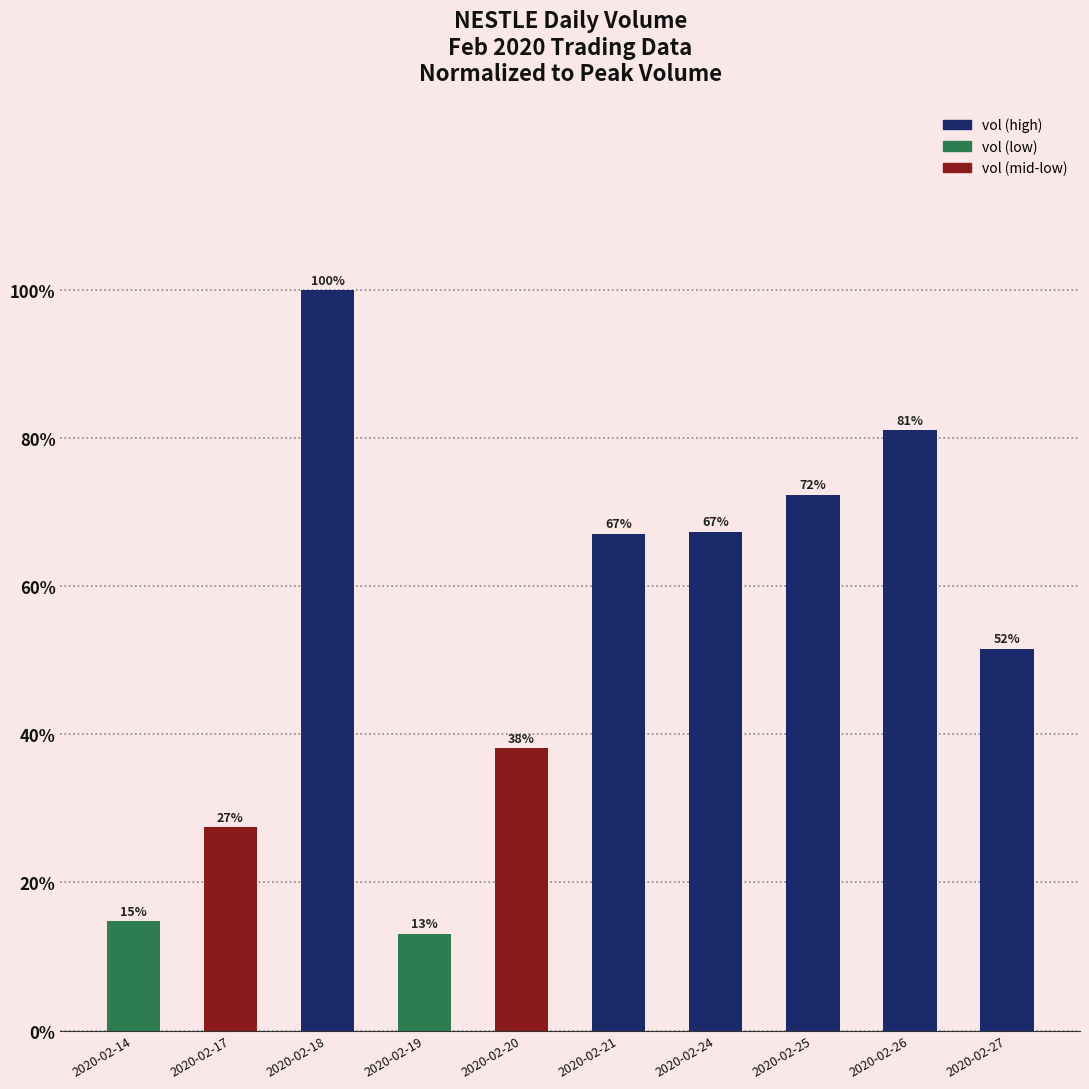

The chart shows a value of 0.1 at 2020-02-14. True or false?

False